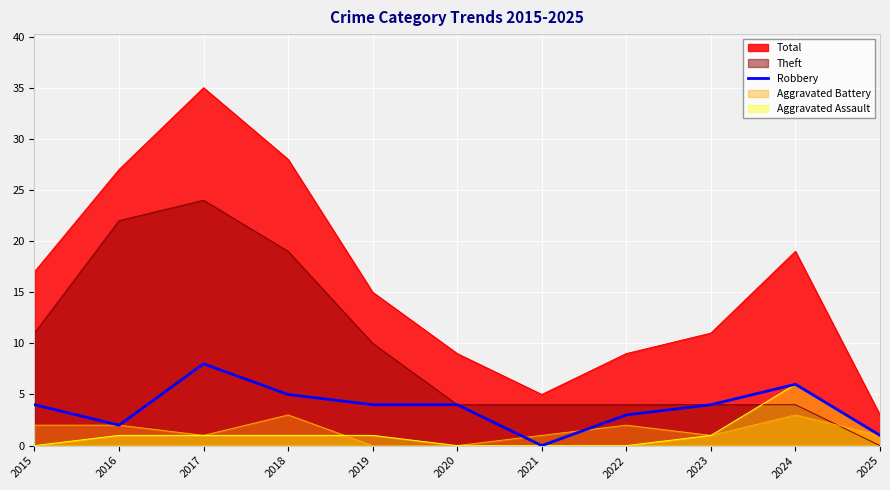

List the series in order of their peak value, lowest first.

Aggravated Battery, Aggravated Assault, Robbery, Theft, Total